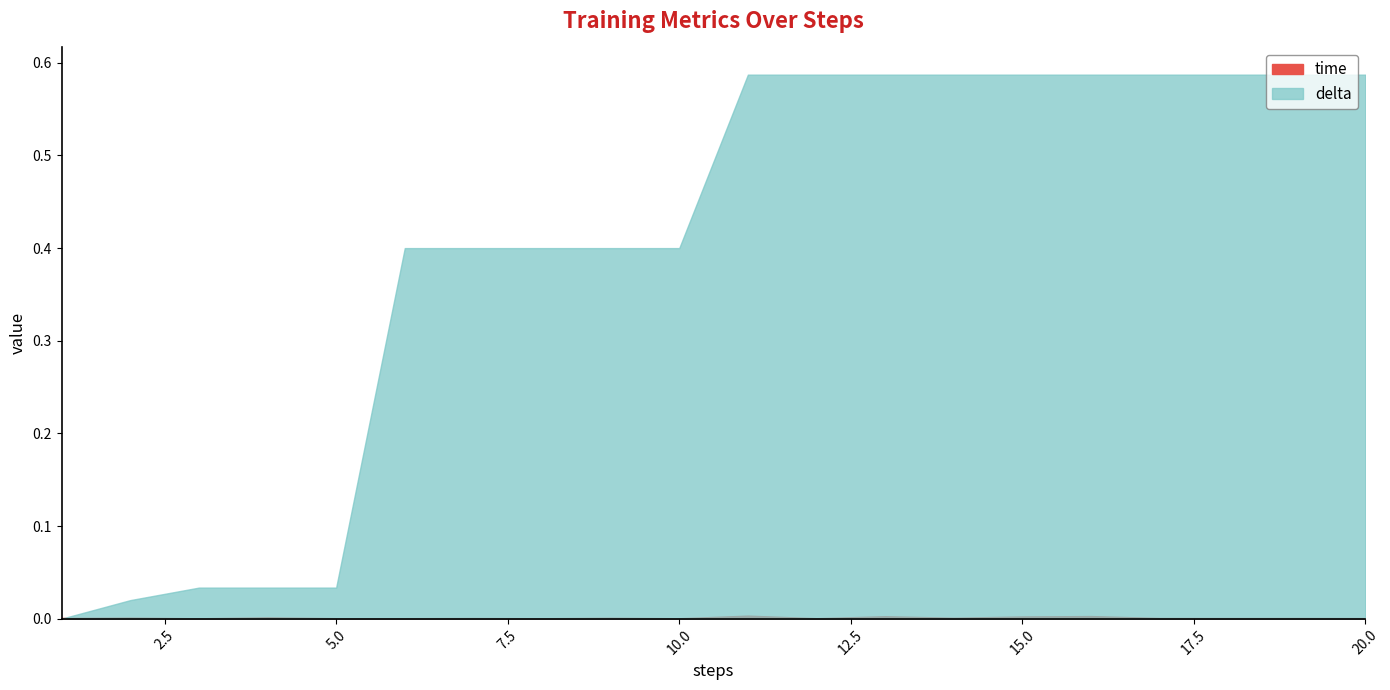

Reading right to left, what are all the values shown in this chart?

time: 20=0.0	19=0.0	18=0.0	17=0.0	16=0.0	15=0.0	14=0.0	13=0.0	12=0.0	11=0.0	10=0.0	9=0.0	8=0.0	7=0.0	6=0.0	5=0.0	4=0.0	3=0.0	2=0.0	1=0.0
delta: 20=0.6	19=0.6	18=0.6	17=0.6	16=0.6	15=0.6	14=0.6	13=0.6	12=0.6	11=0.6	10=0.4	9=0.4	8=0.4	7=0.4	6=0.4	5=0.0	4=0.0	3=0.0	2=0.0	1=0.0